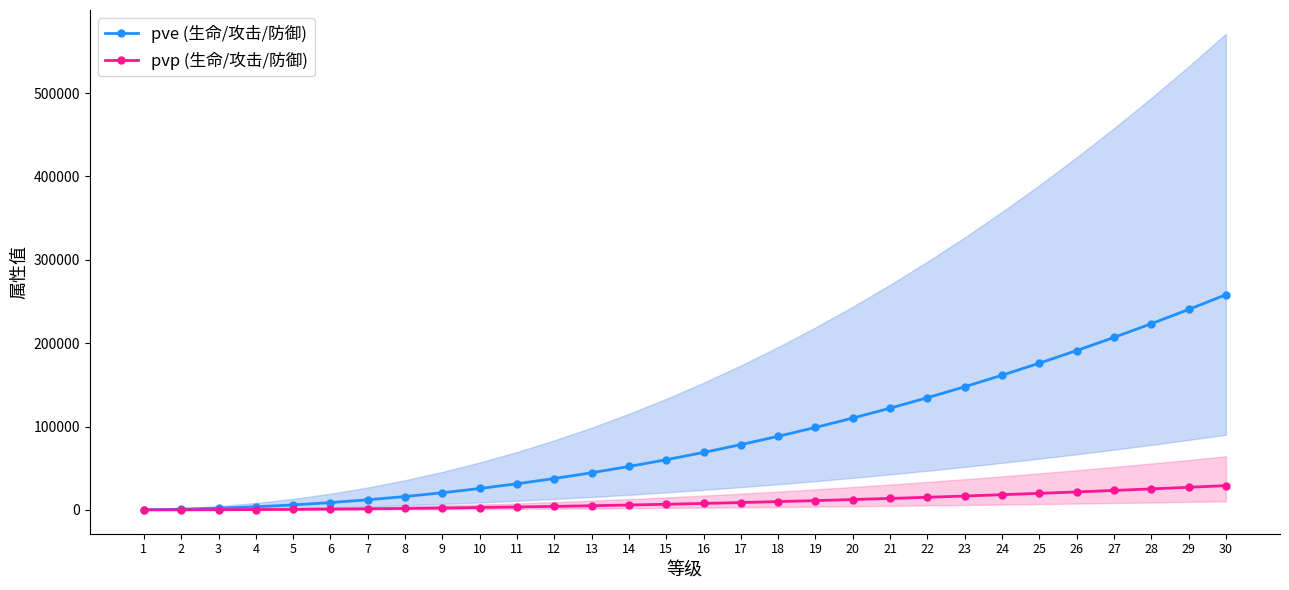

How many data points in pvp (生命/攻击/防御) are less than 7784?

15